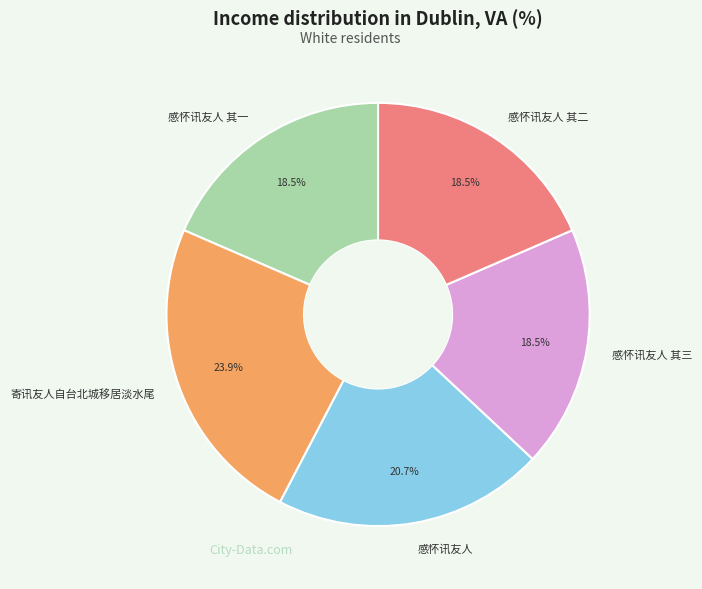

What is the largest slice in the pie chart?

寄讯友人自台北城移居淡水尾